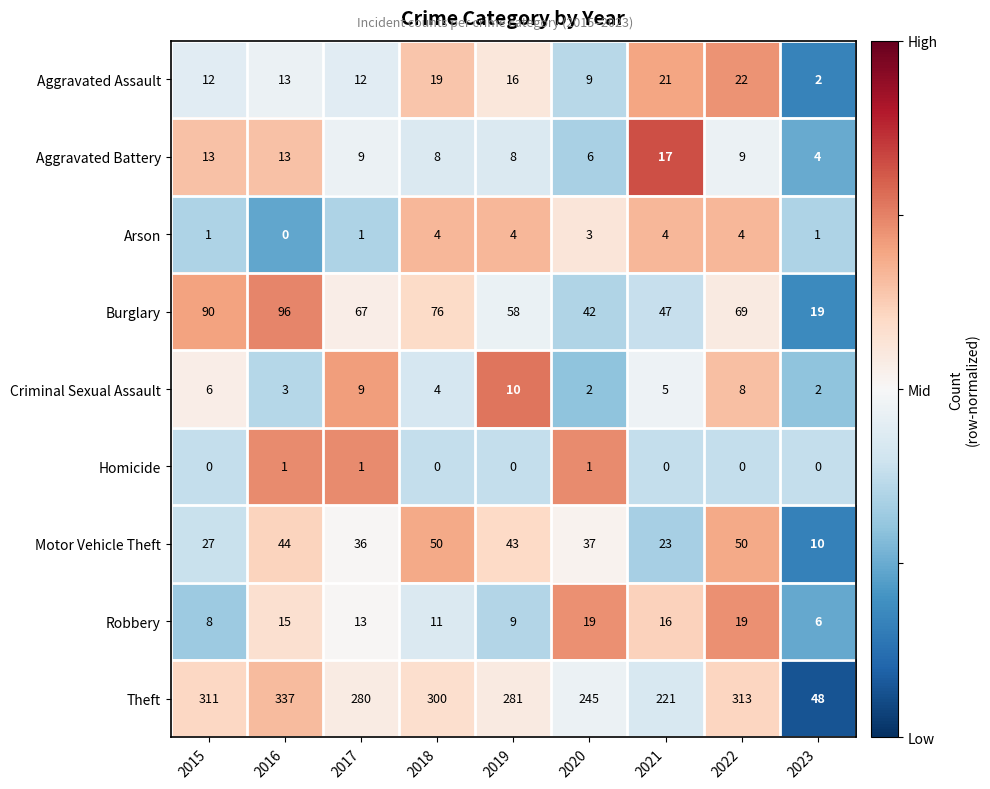

At which category does the chart reach its peak across all series?

2016